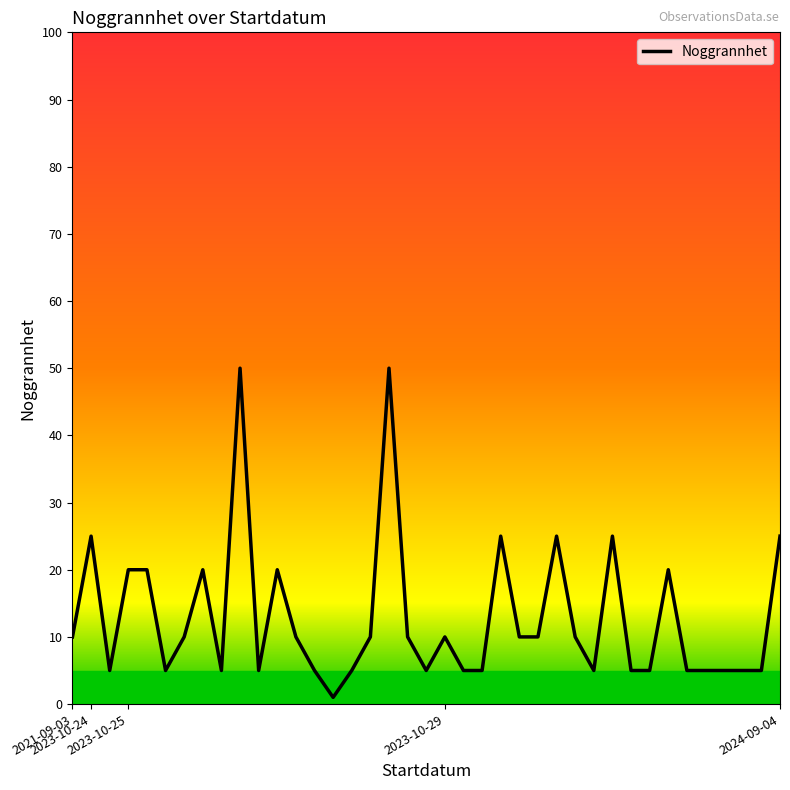

What is the difference between the maximum and minimum values?

49